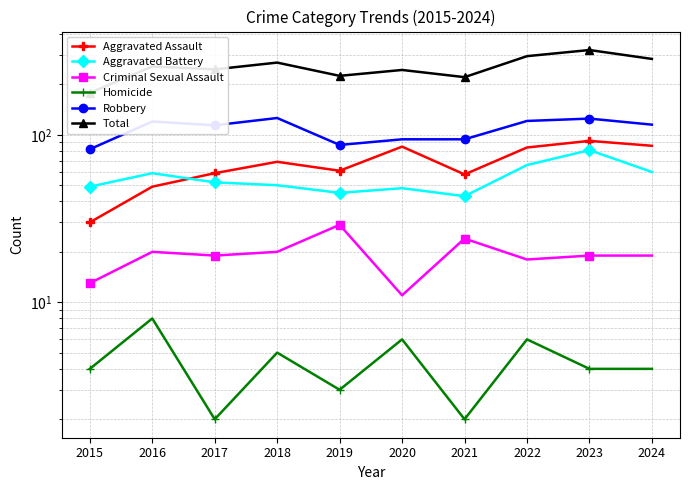

Reading left to right, list all the values displayed in this chart.

Aggravated Assault: 2015=30	2016=49	2017=59	2018=69	2019=61	2020=85	2021=58	2022=84	2023=92	2024=86
Aggravated Battery: 2015=49	2016=59	2017=52	2018=50	2019=45	2020=48	2021=43	2022=66	2023=81	2024=60
Criminal Sexual Assault: 2015=13	2016=20	2017=19	2018=20	2019=29	2020=11	2021=24	2022=18	2023=19	2024=19
Homicide: 2015=4	2016=8	2017=2	2018=5	2019=3	2020=6	2021=2	2022=6	2023=4	2024=4
Robbery: 2015=82	2016=120	2017=114	2018=126	2019=87	2020=94	2021=94	2022=121	2023=125	2024=115
Total: 2015=178	2016=256	2017=246	2018=270	2019=225	2020=244	2021=221	2022=295	2023=321	2024=284